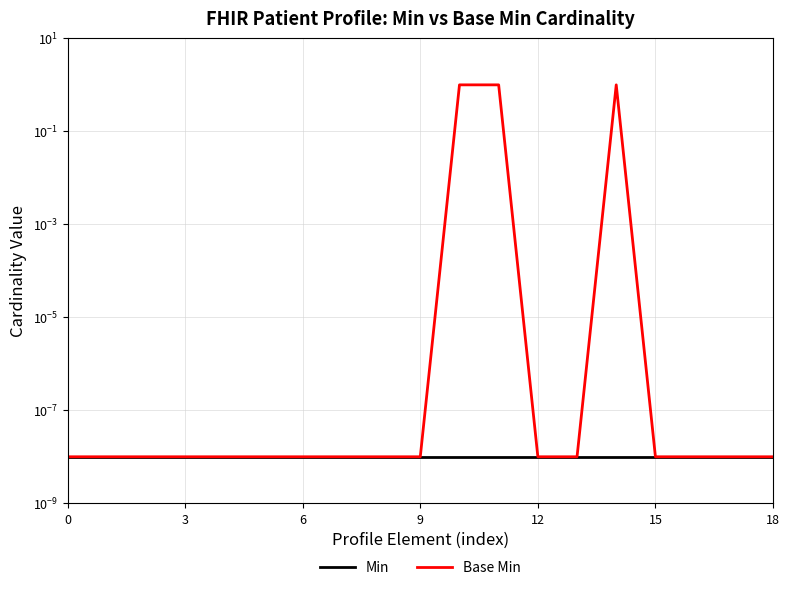

Is it true that Base Min equals 0.0 at 0?

True